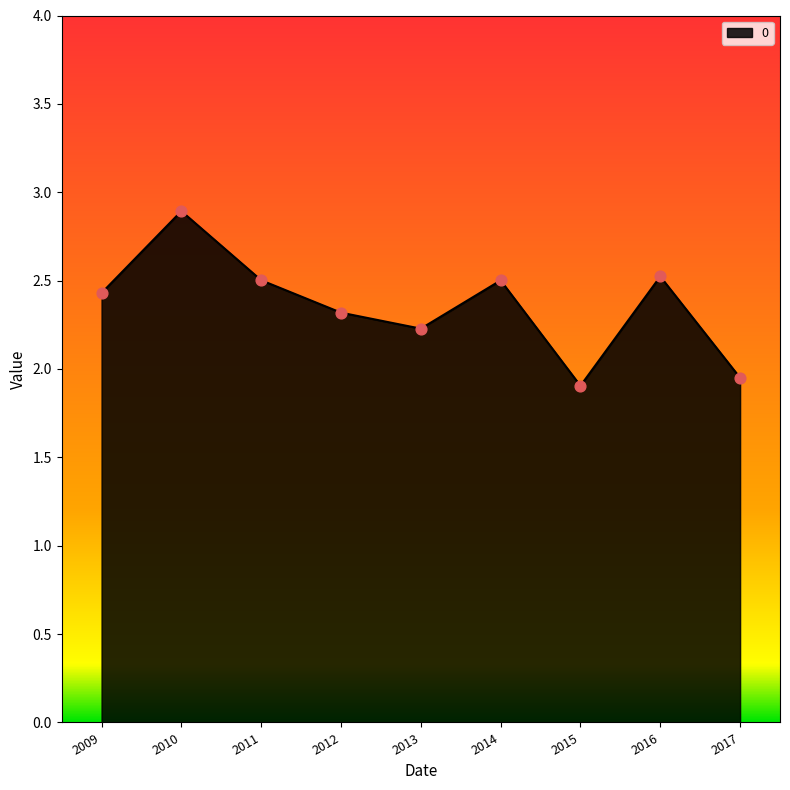

Between 2011 and 2017, which is larger?

2011